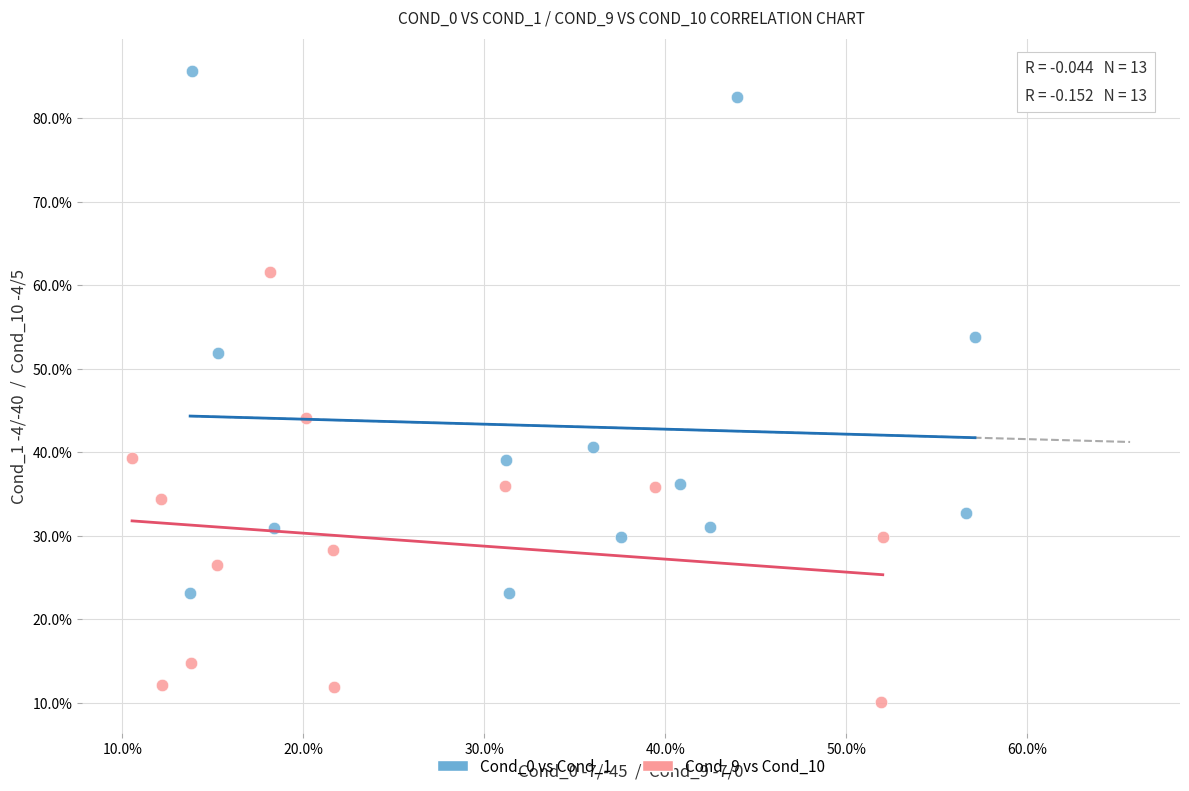

Which series contains the highest Y value?

Cond_0 vs Cond_1